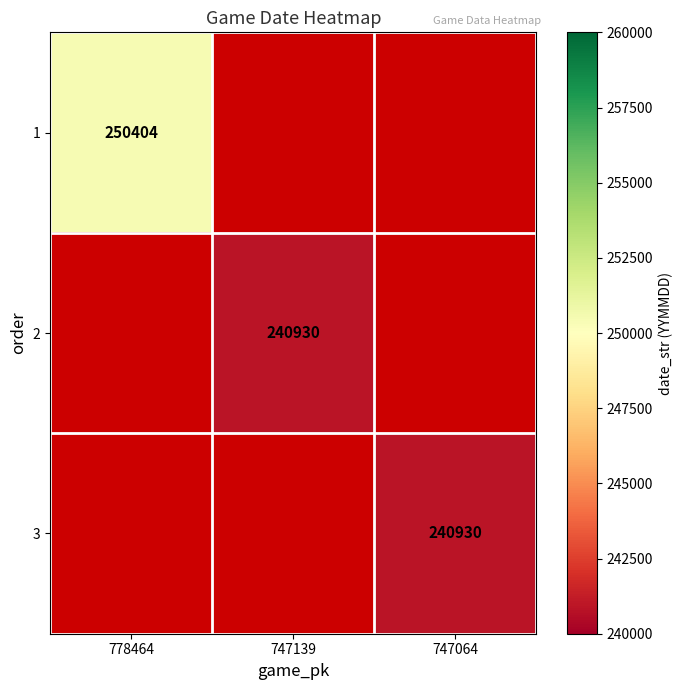

The value of 2 at 747139 is 371004. True or false?

False